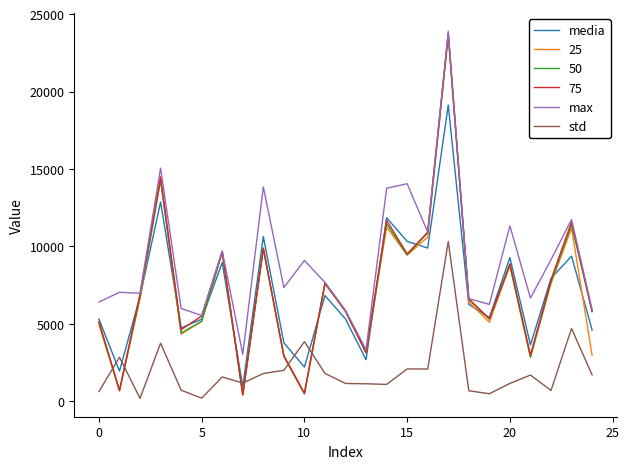

What is the greatest value displayed?

23899.0